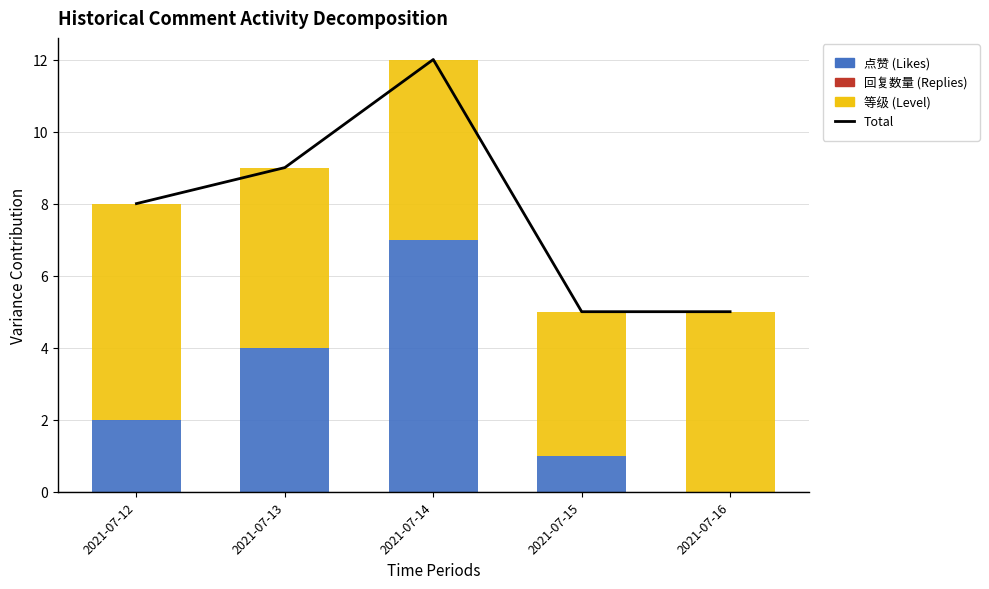

What is the difference between the maximum and minimum values in the 等级 (Level) series?

2